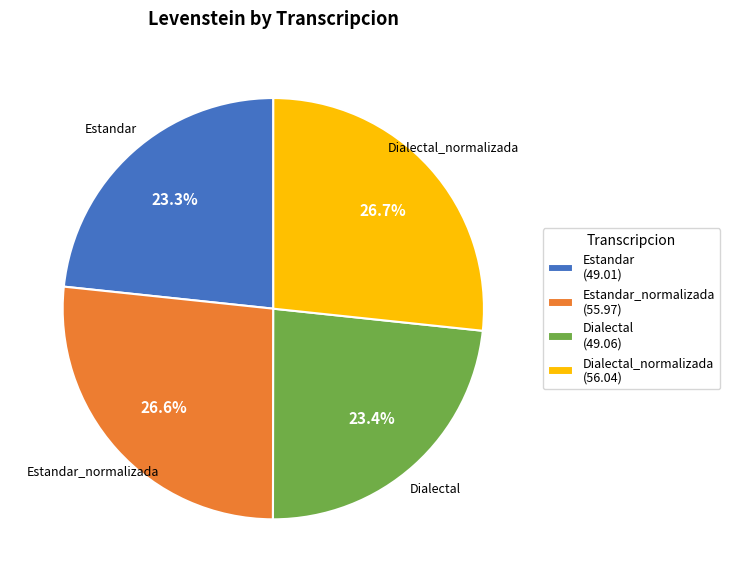

Does Estandar (49.01) represent more than half of the total?

No